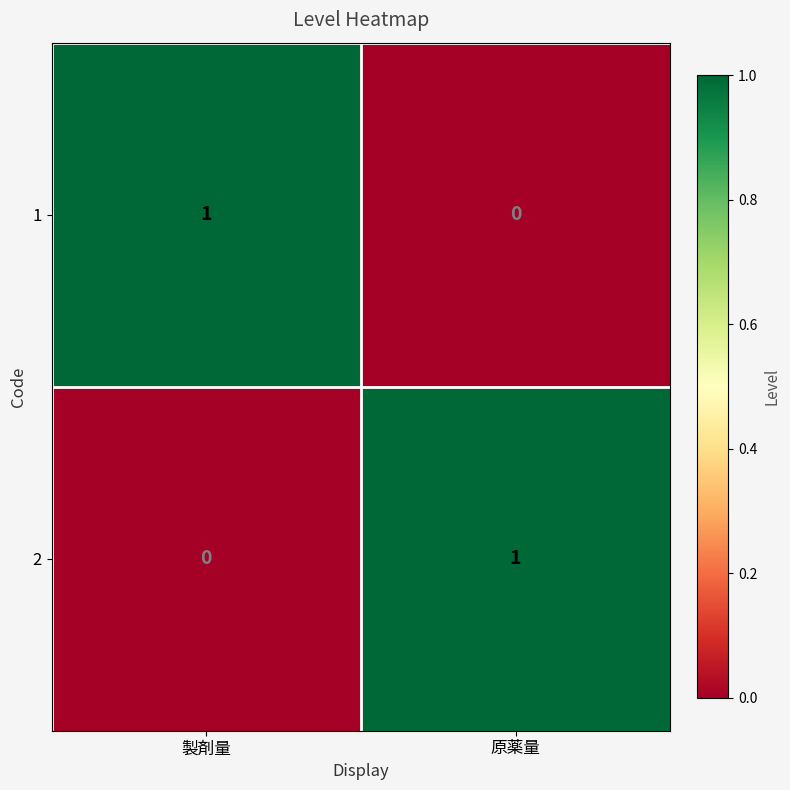

At which label is 2 closest to 0?

製剤量